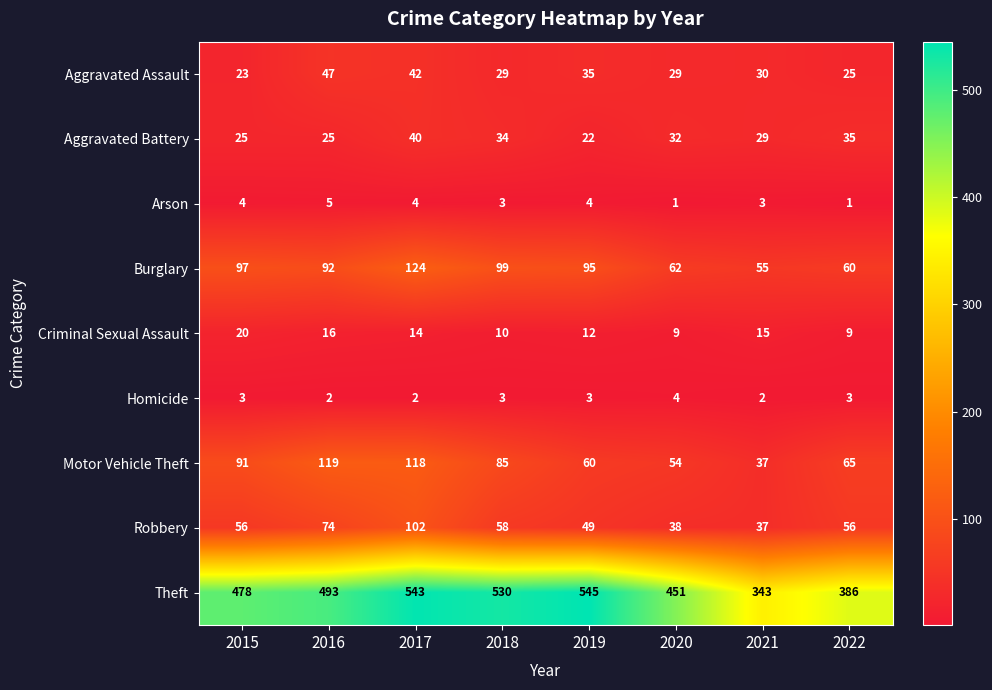

The Theft series shows 343 at 2021. True or false?

True